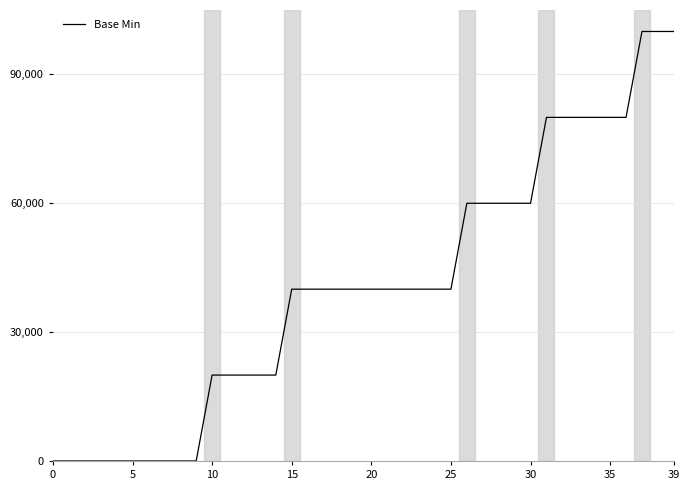

What is the maximum value shown in the chart?

100000